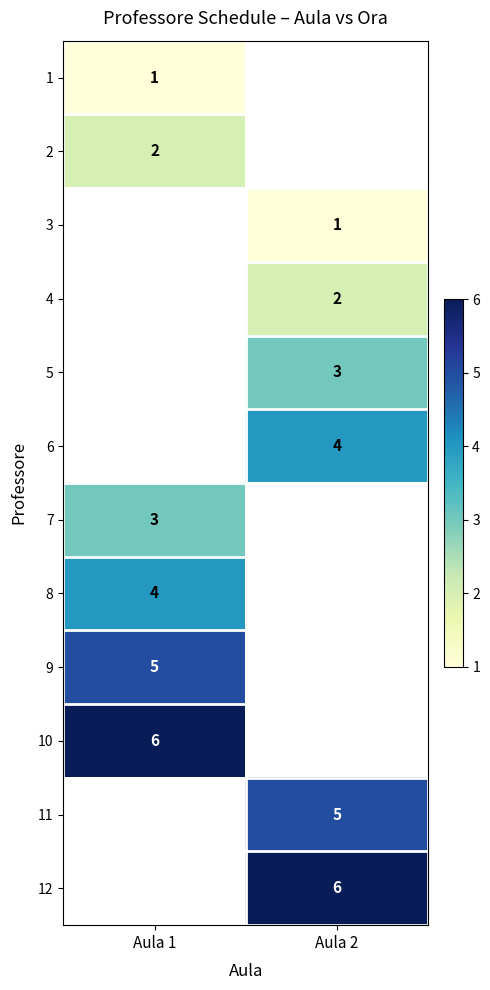

The 5 series shows 3 at Aula 2. True or false?

True